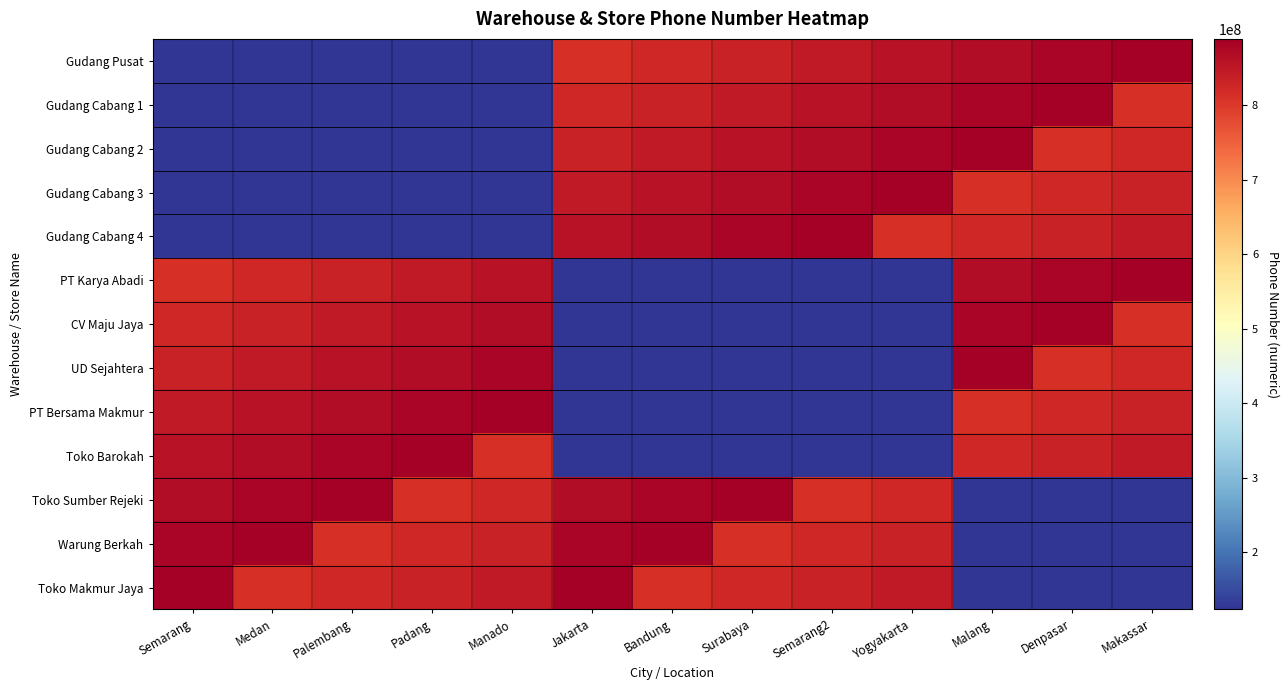

At Medan, list the series in order from smallest to largest.

Gudang Cabang 4, Gudang Pusat, Gudang Cabang 1, Gudang Cabang 2, Gudang Cabang 3, Toko Makmur Jaya, PT Karya Abadi, CV Maju Jaya, UD Sejahtera, PT Bersama Makmur, Toko Barokah, Toko Sumber Rejeki, Warung Berkah